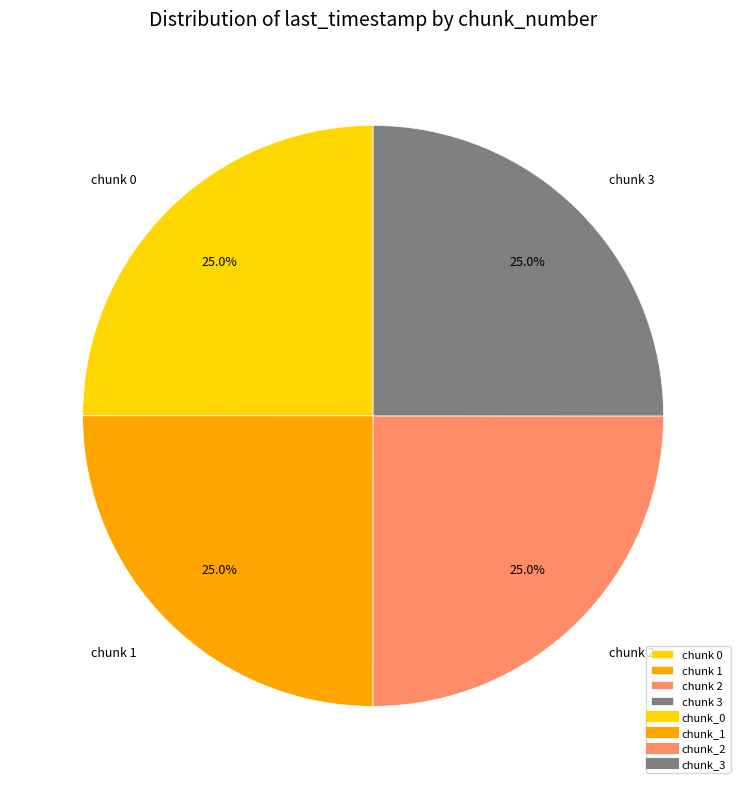

What is the ratio of the value at chunk 3 to the value at chunk 2?

1.0